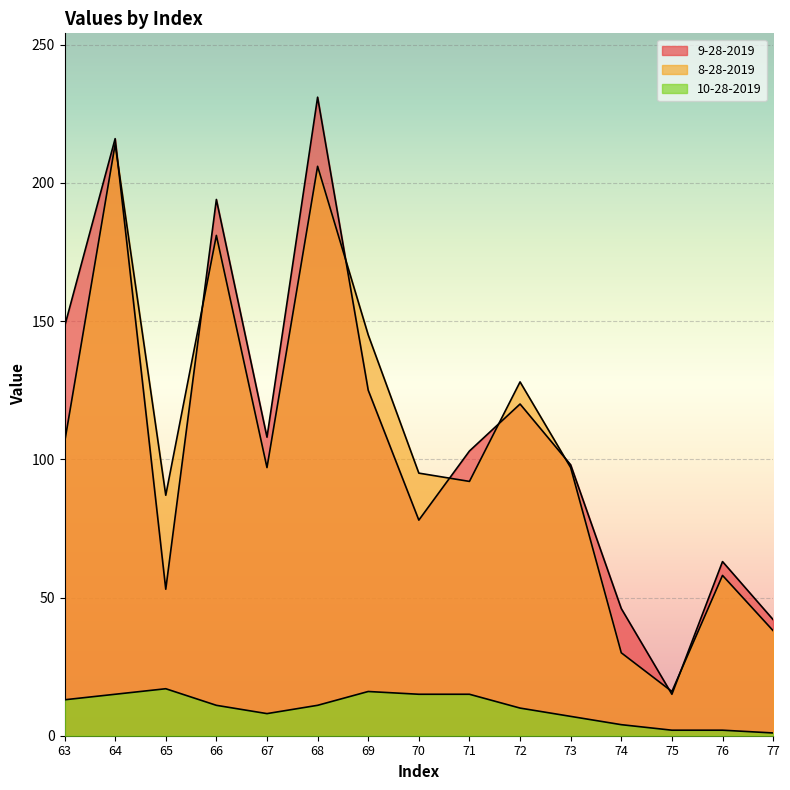

How many values in the 8-28-2019 series are below 97?

7